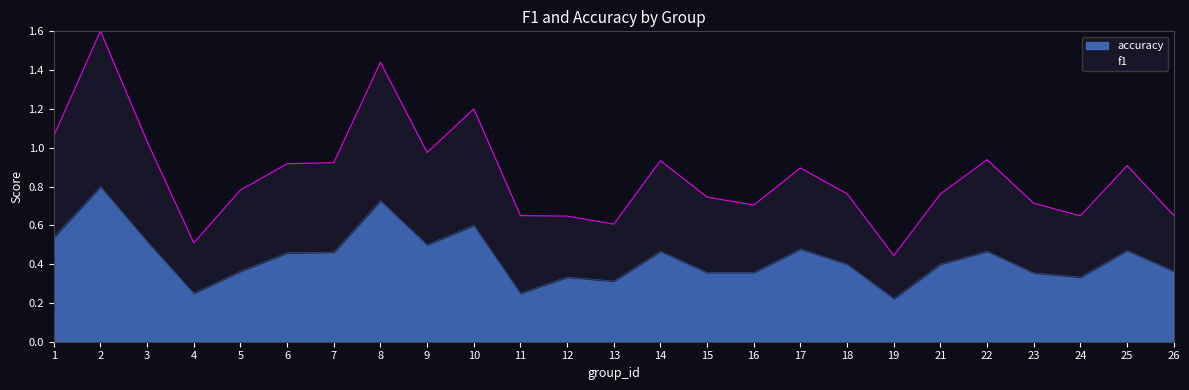

At which label does accuracy reach its peak?

2